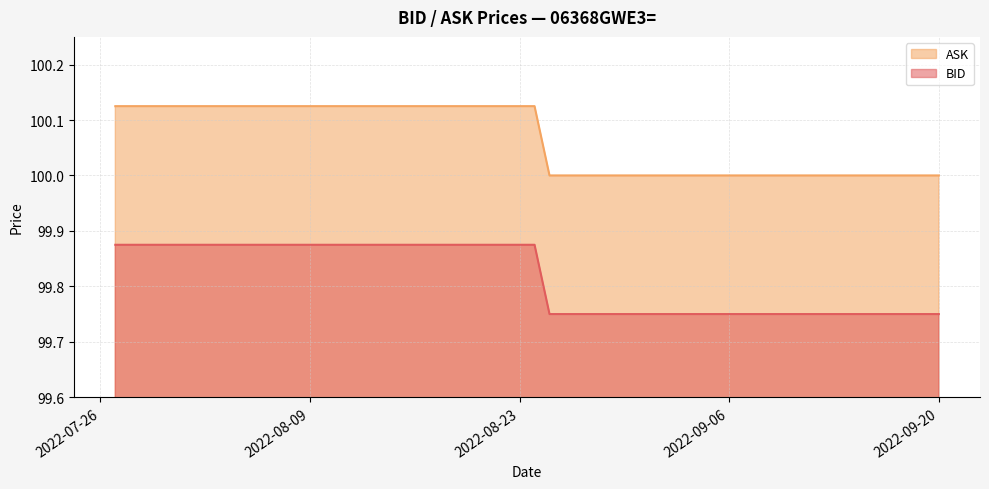

The BID series shows 100.0 at 2022-09-09. True or false?

True